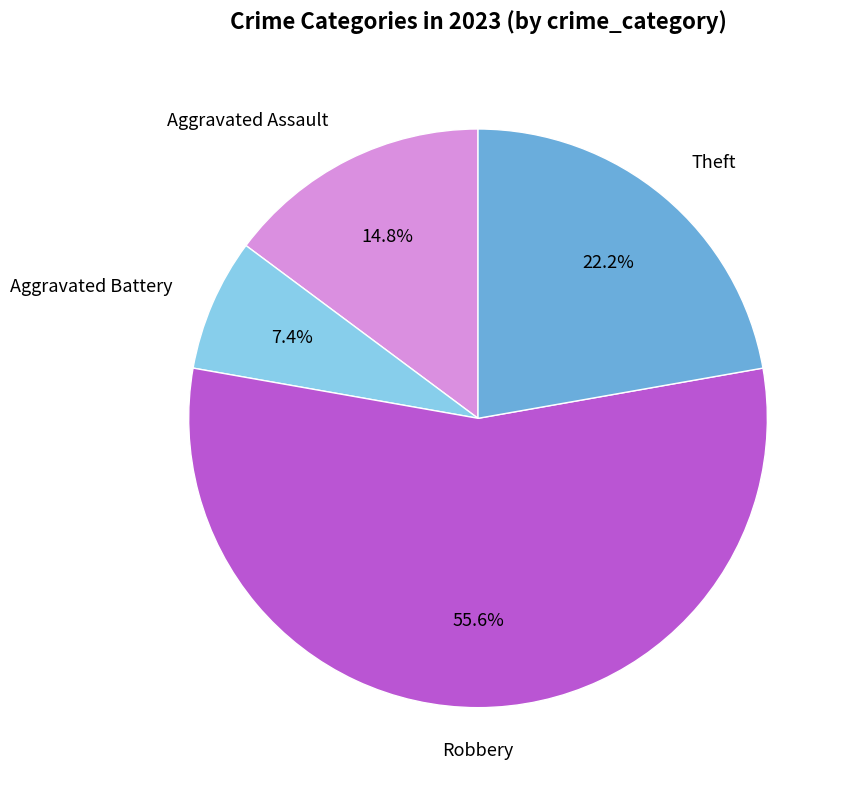

What is the total percentage of Robbery and Theft?

77.8%